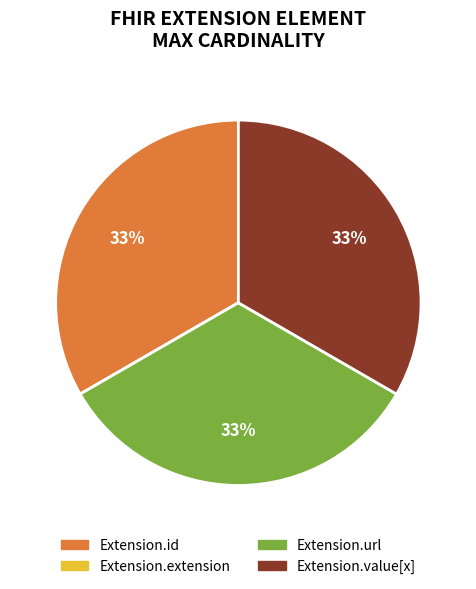

Combined, do Extension.value[x] and Extension.id account for over 50%?

Yes